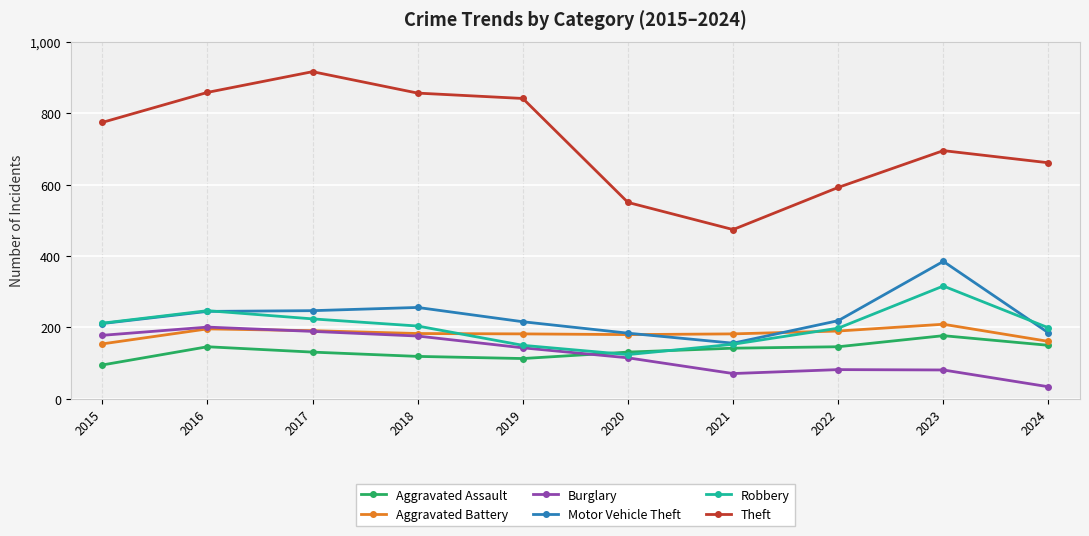

How many lines are shown in the chart?

6